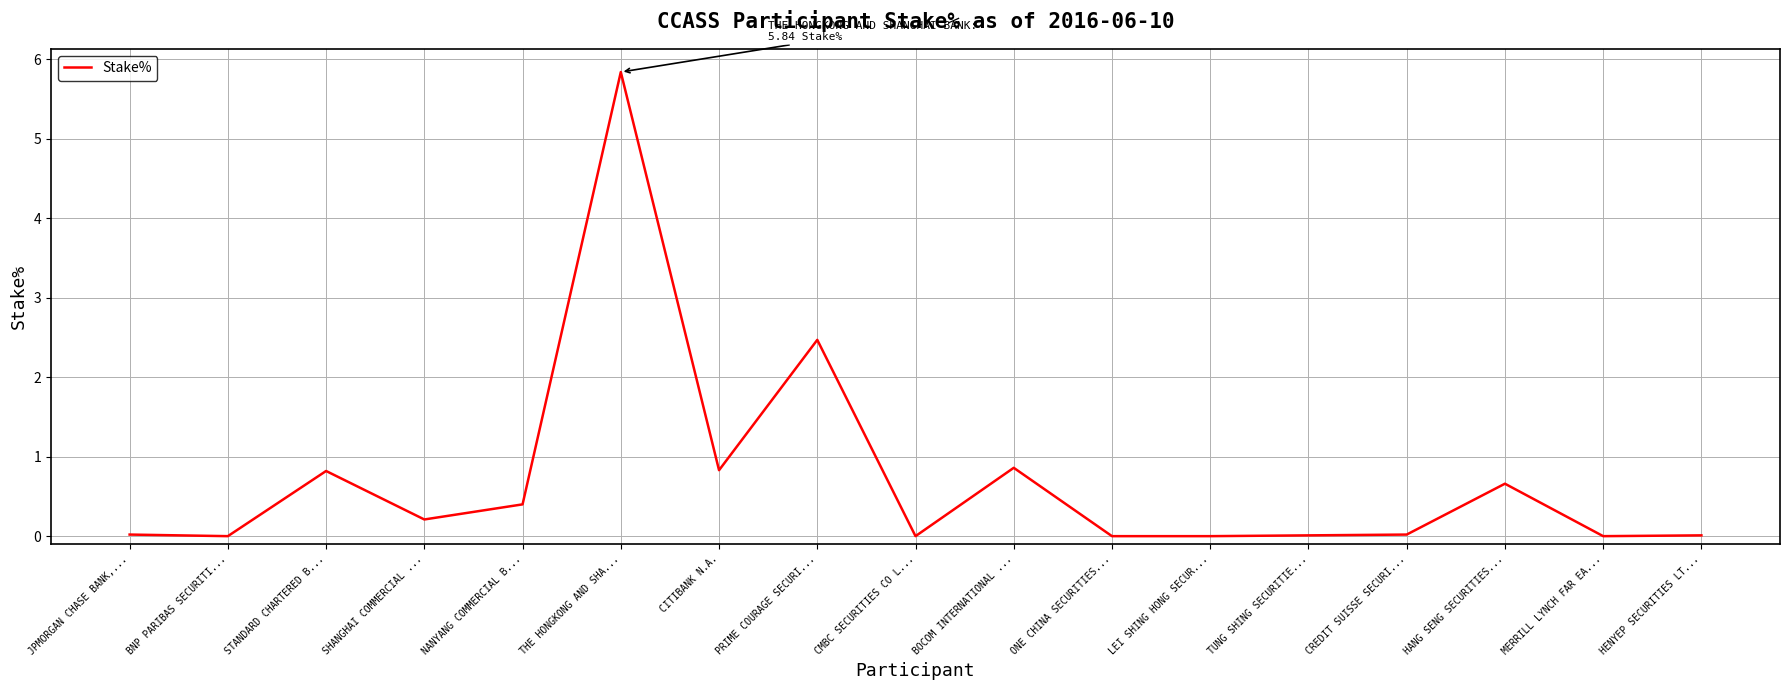

The chart shows a value of 0.0 at LEI SHING HONG SECUR.... True or false?

True